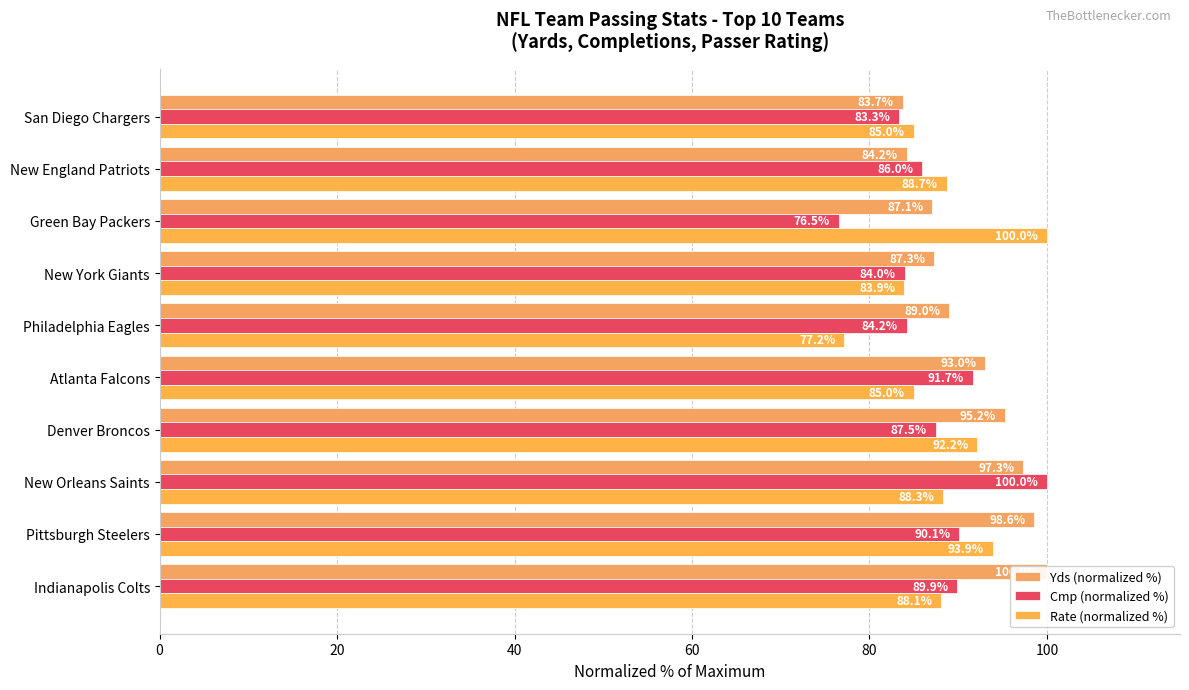

Which series has the largest total across all categories?

Yds (normalized %)